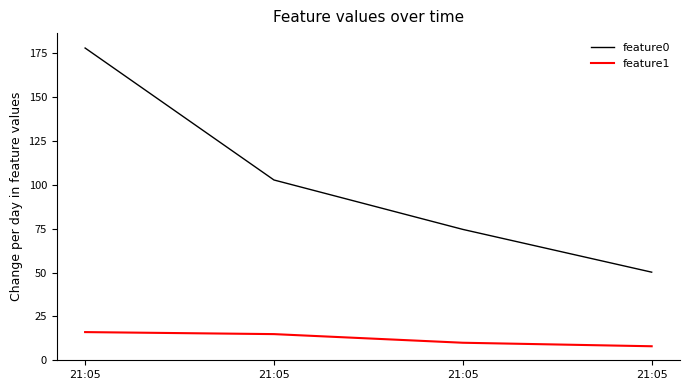

What are all the series names shown in the legend?

feature0, feature1